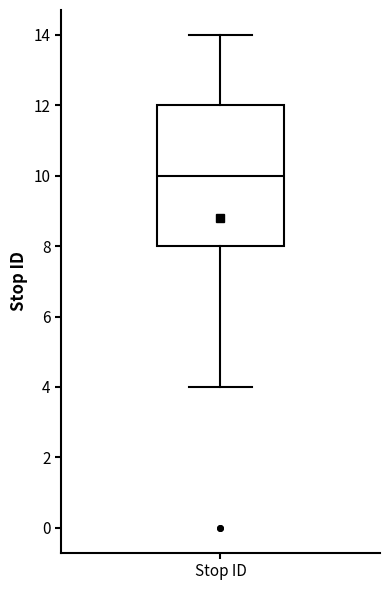

Transcribe this box plot: give where the median line is, the range the box spans, and where the two whiskers end, as read against the y-axis. The values are not printed on the chart, so give them approximately, as read against the axis.

median 10, box 8 to 12, whiskers 4 to 14